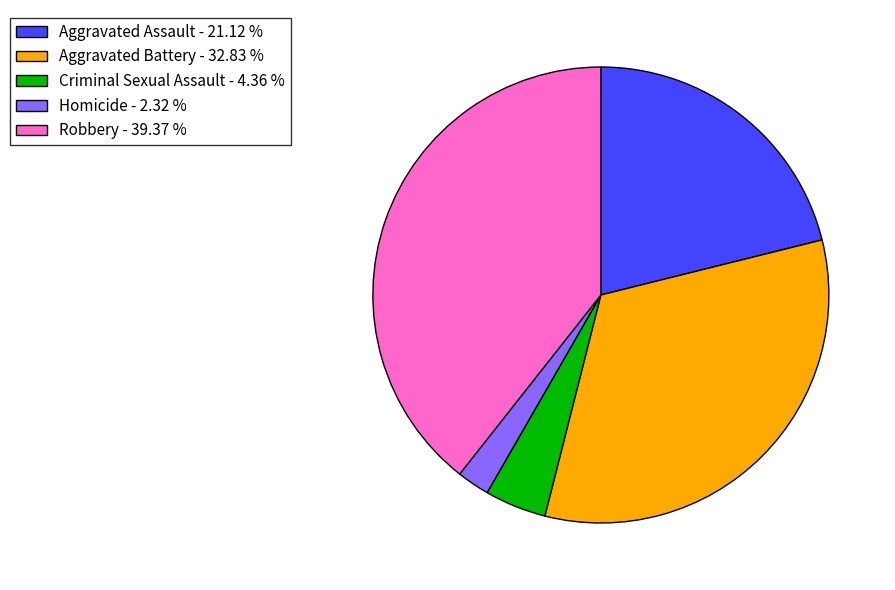

Is there any slice that represents more than half of the pie?

No